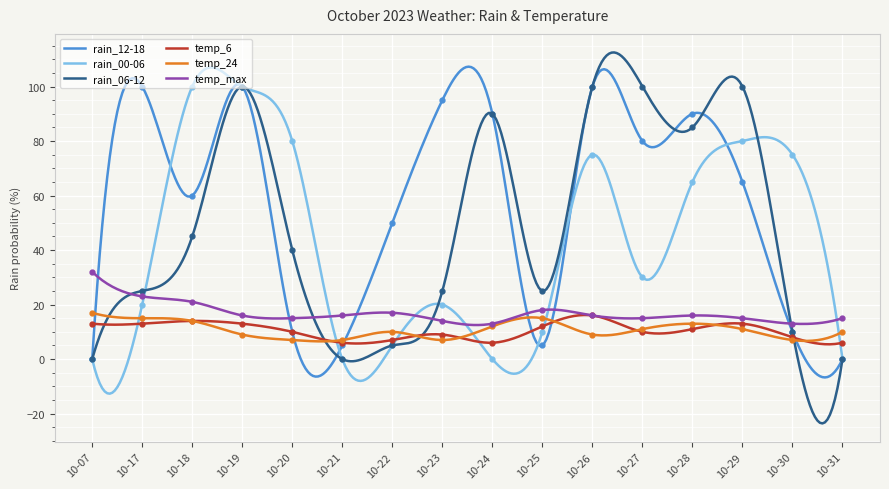

Which series has the widest spread of values?

rain_12-18